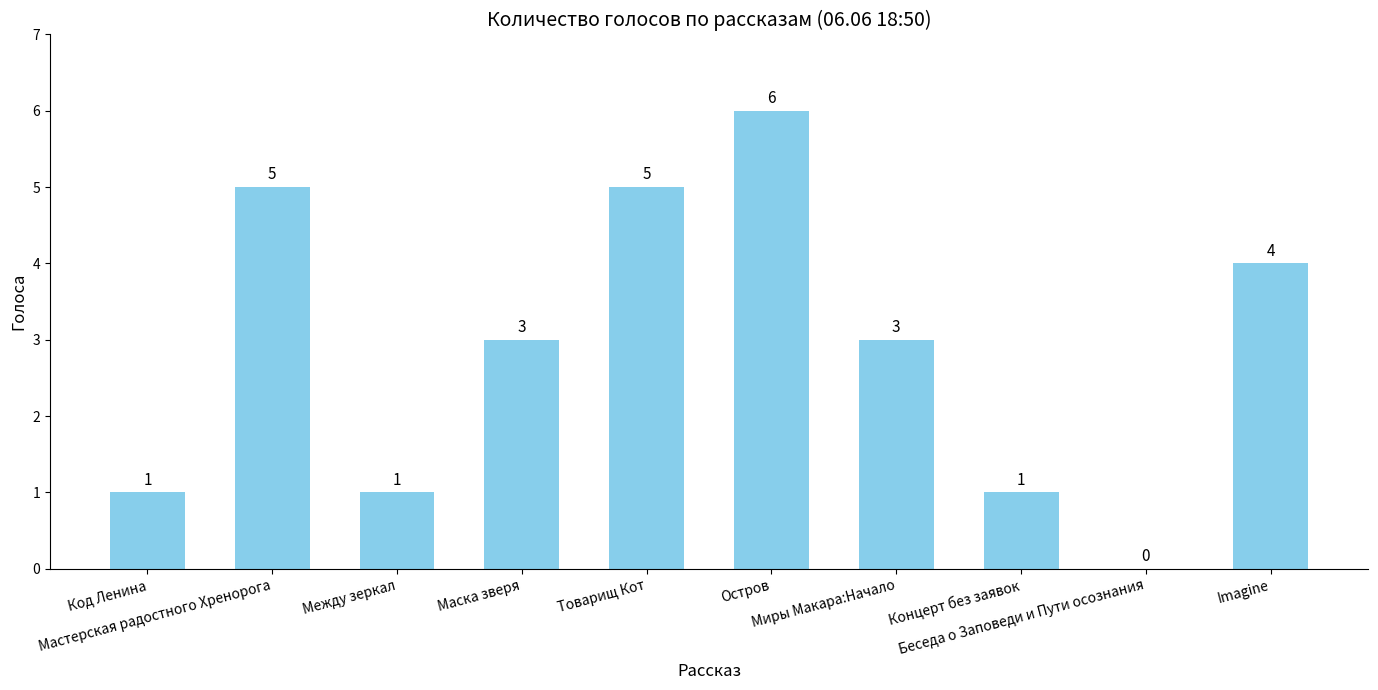

Between Imagine and Между зеркал, which is larger?

Imagine